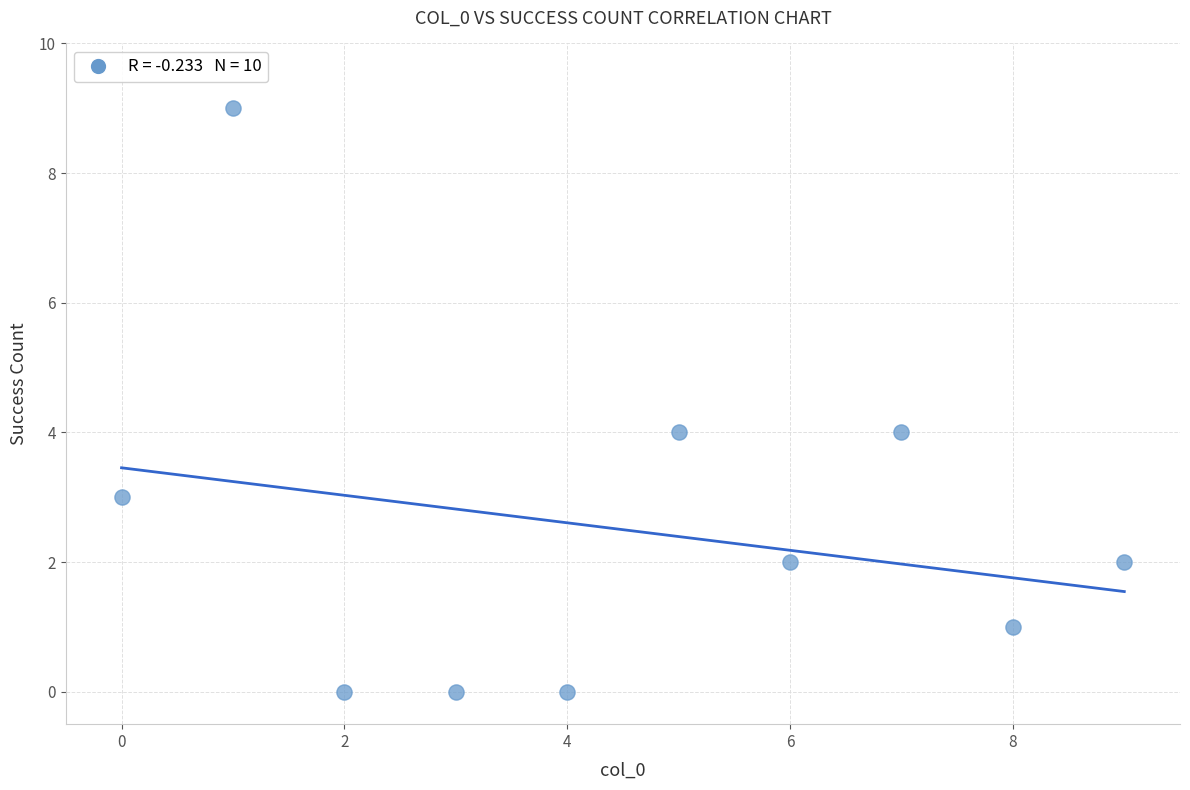

What is the range of Y values (max minus min)?

9